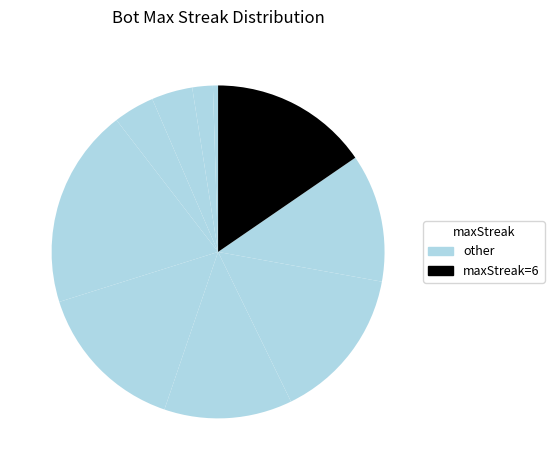

How many segments does this pie chart have?

10